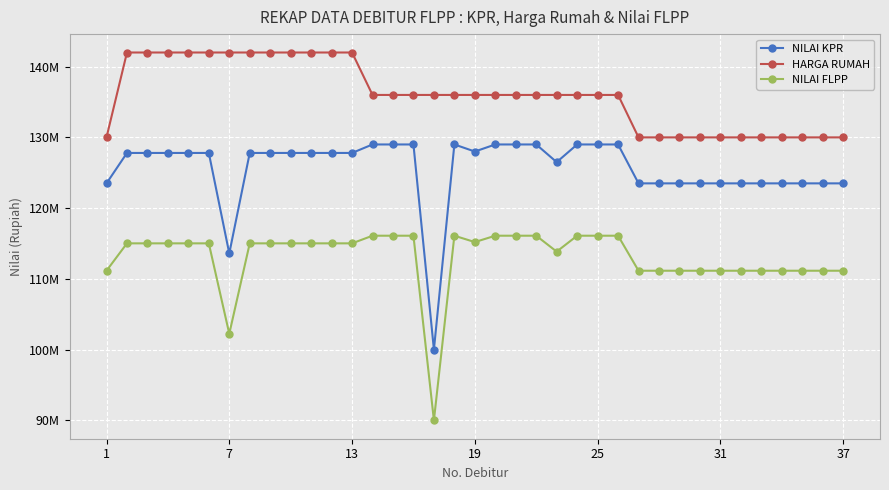

What is the lowest value of the NILAI FLPP series?

90000000